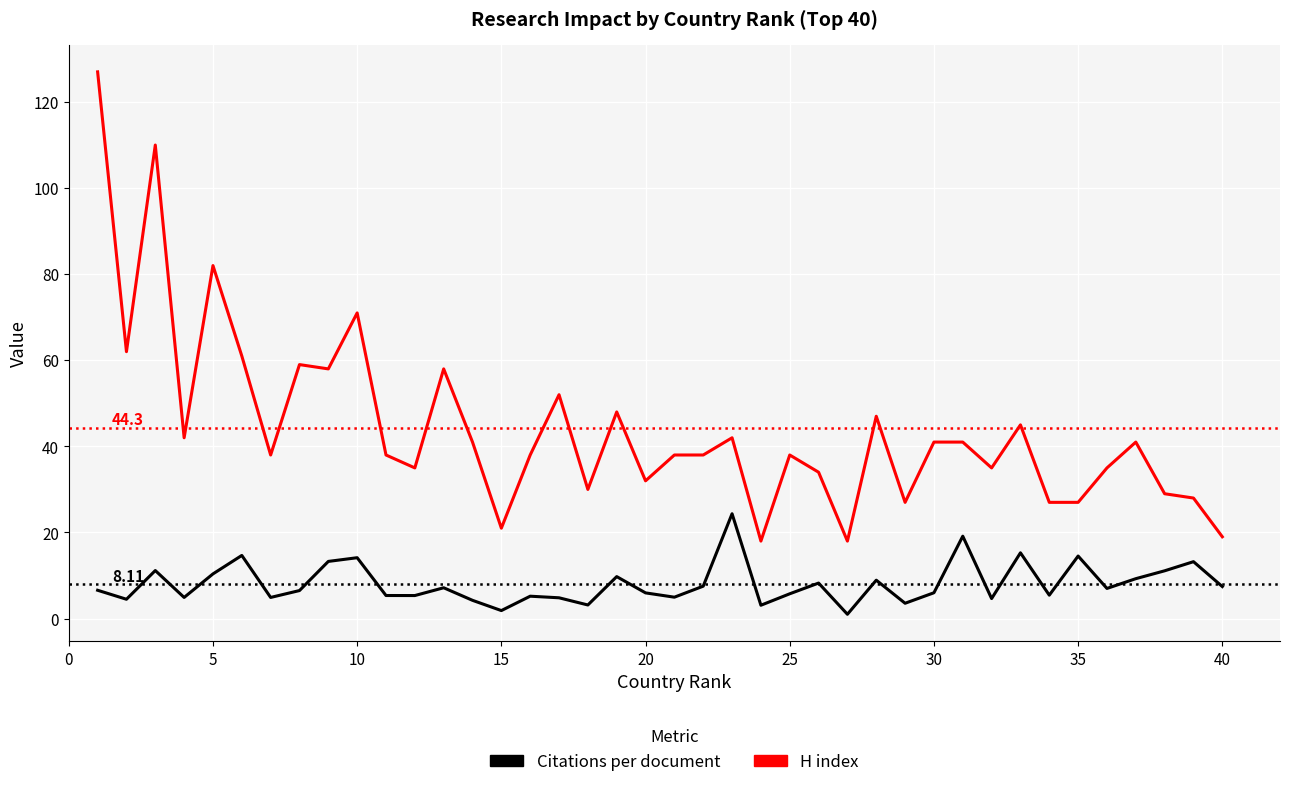

Which series has the largest total across all categories?

H index